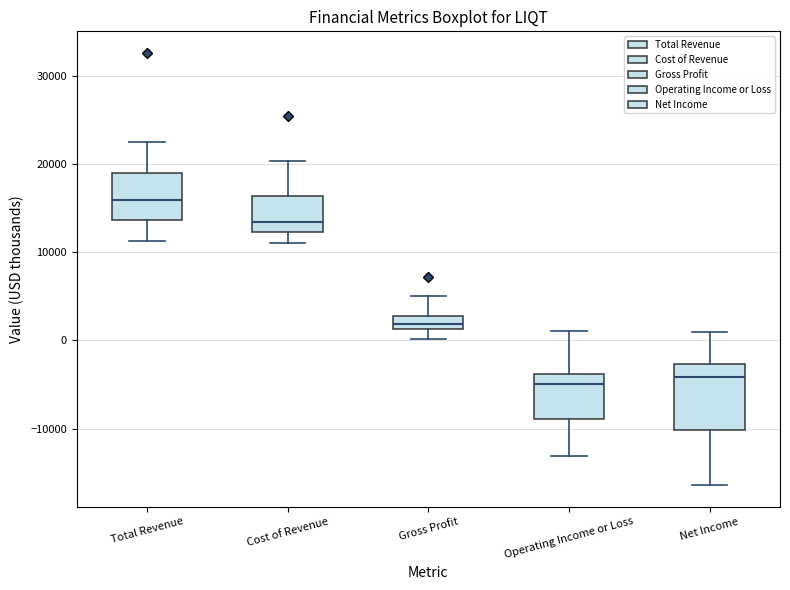

Where is the lower edge of the box for Total Revenue on the y-axis? The values are not printed on the chart, so give them approximately, as read against the axis.

14000